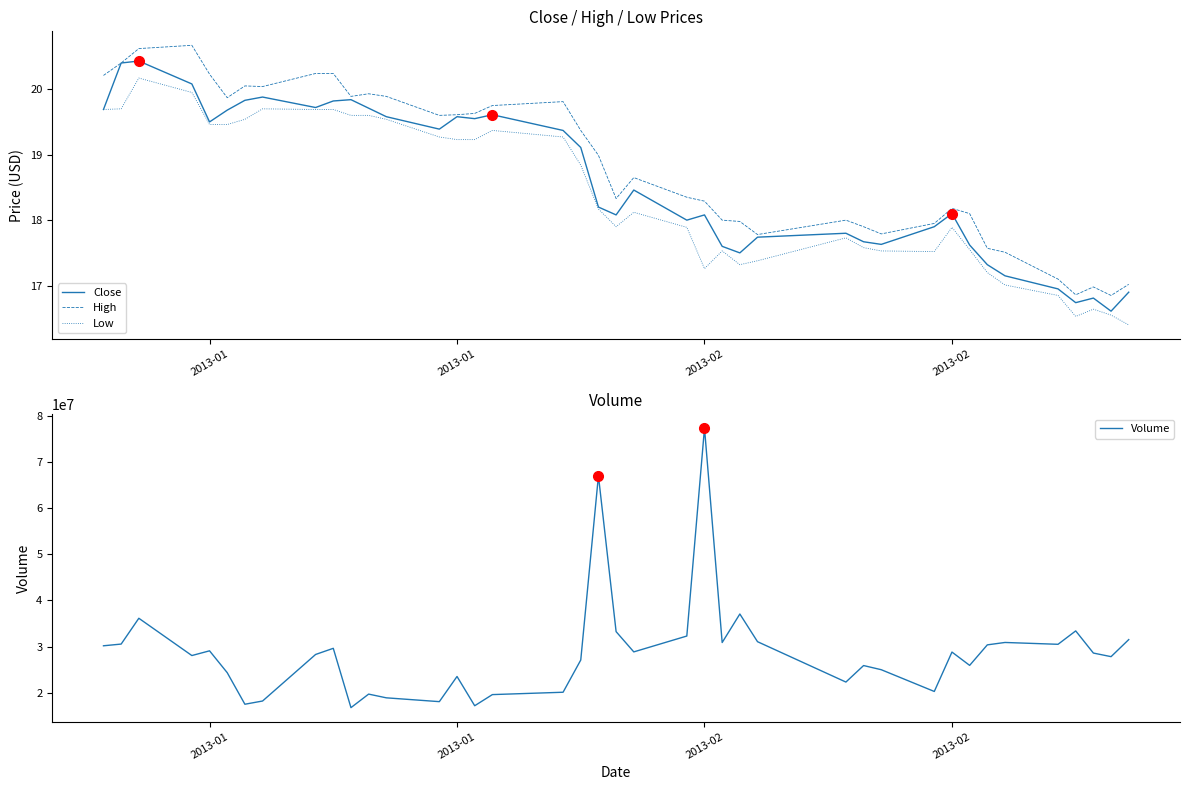

Read the High value at 2013-02.

18.3